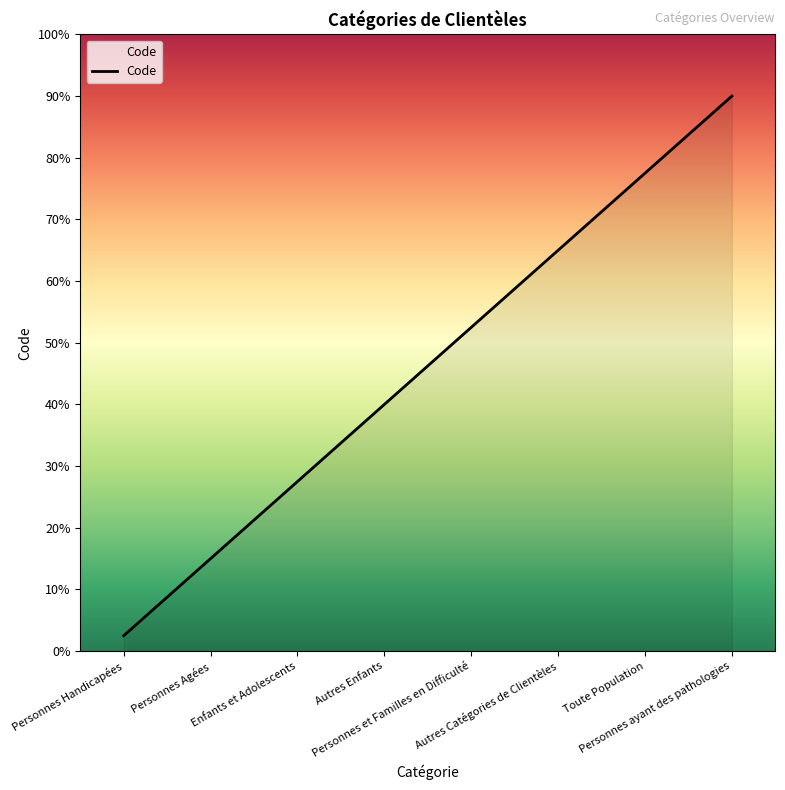

Does the chart have visible grid lines?

No